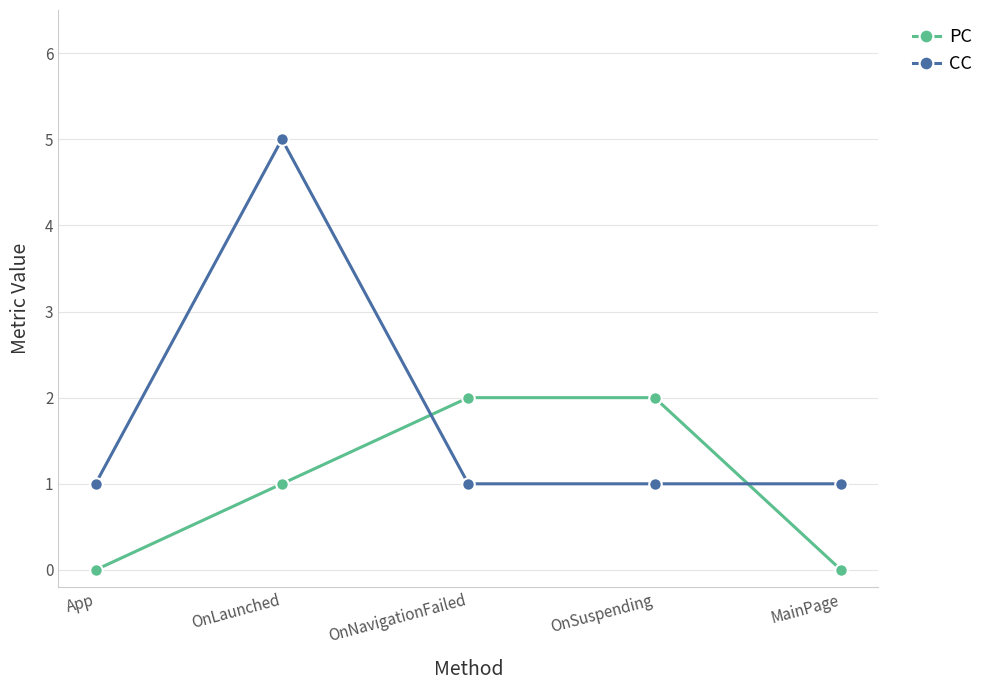

Reading left to right, transcribe all the data shown in this chart.

PC: App=0	OnLaunched=1	OnNavigationFailed=2	OnSuspending=2	MainPage=0
CC: App=1	OnLaunched=5	OnNavigationFailed=1	OnSuspending=1	MainPage=1